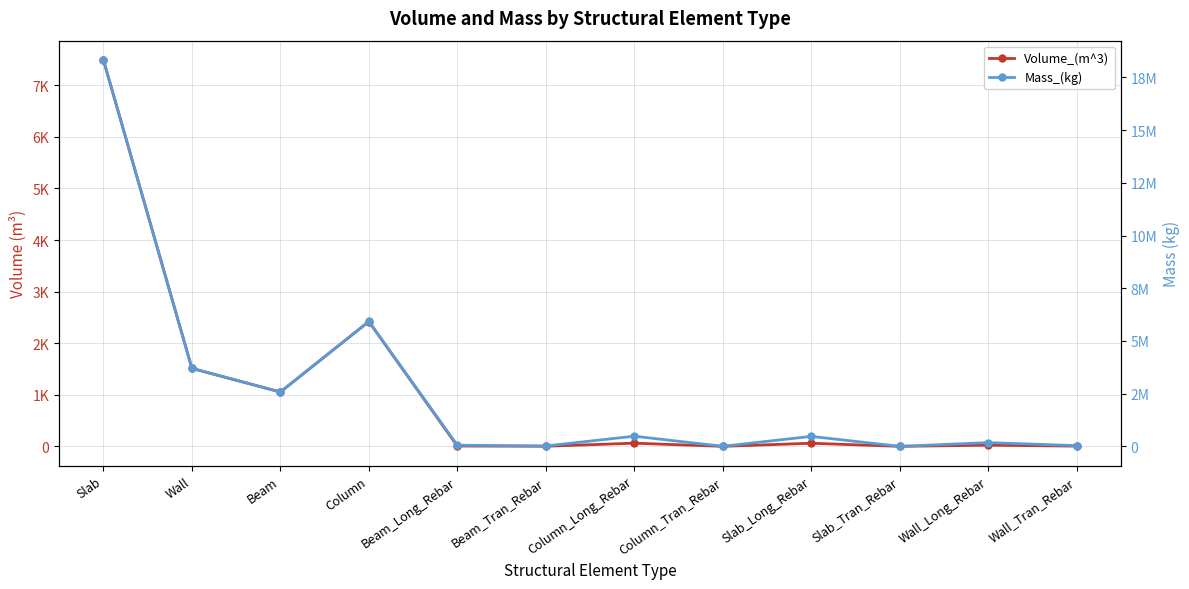

Which series has the largest total across all categories?

Mass_(kg)